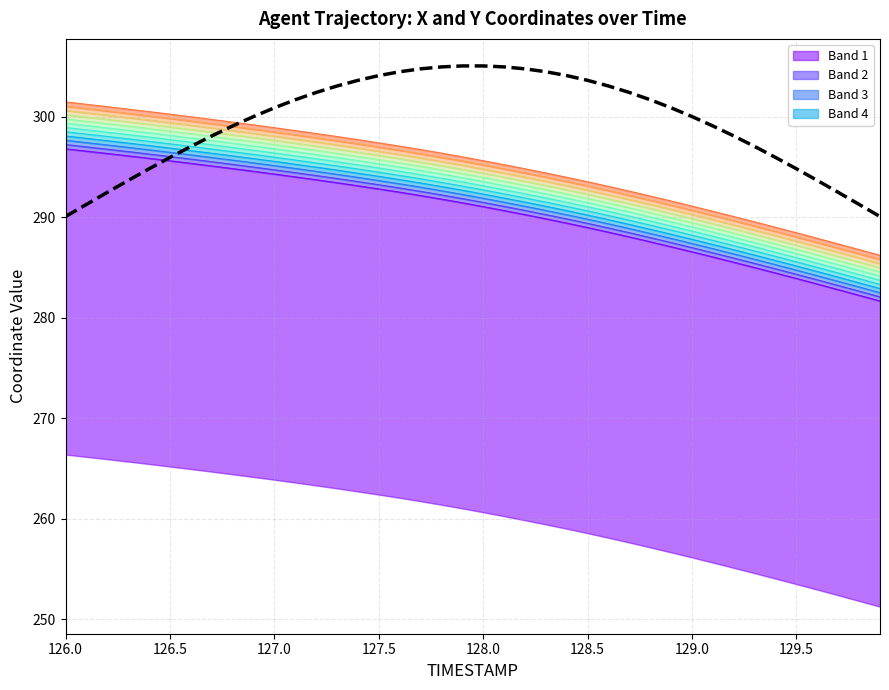

What position from the left is 129.0?

7